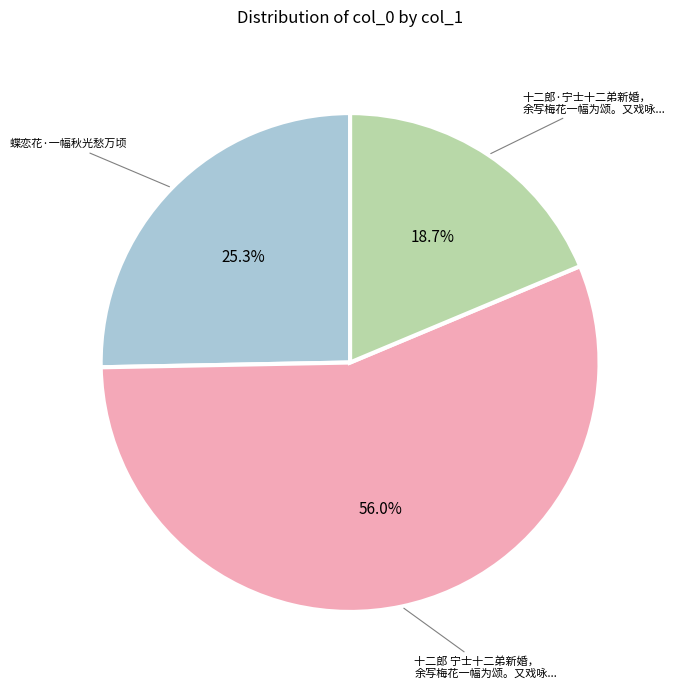

Is there a majority slice in this chart?

Yes